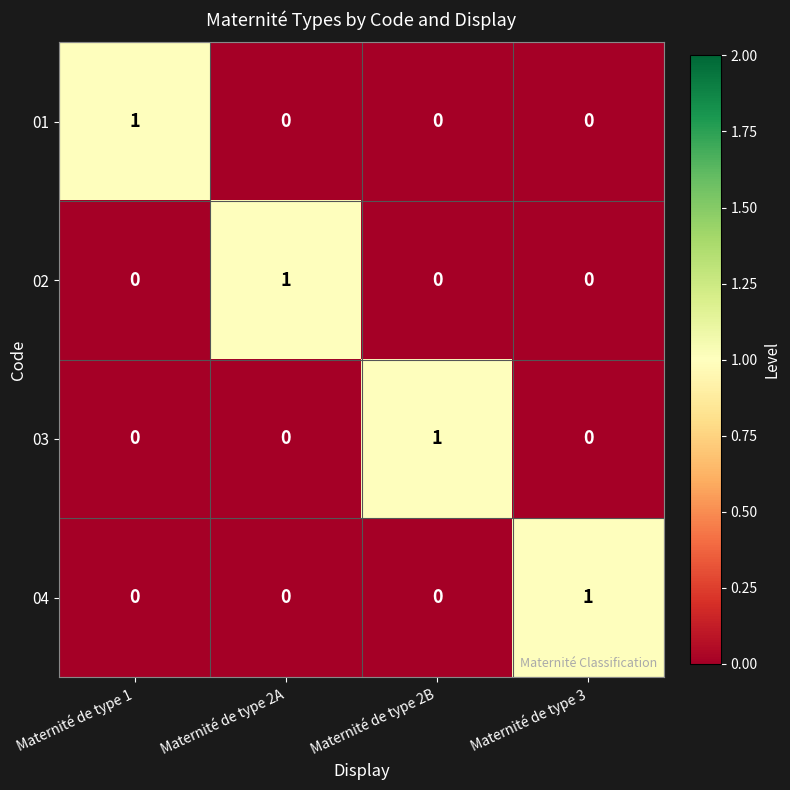

Which category has the lowest value across all series?

Maternité de type 2A